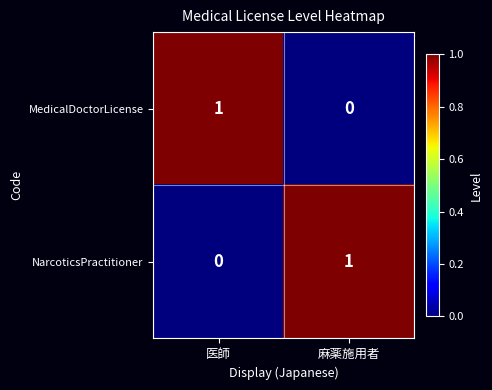

Which category has the lowest value in the MedicalDoctorLicense series?

麻薬施用者